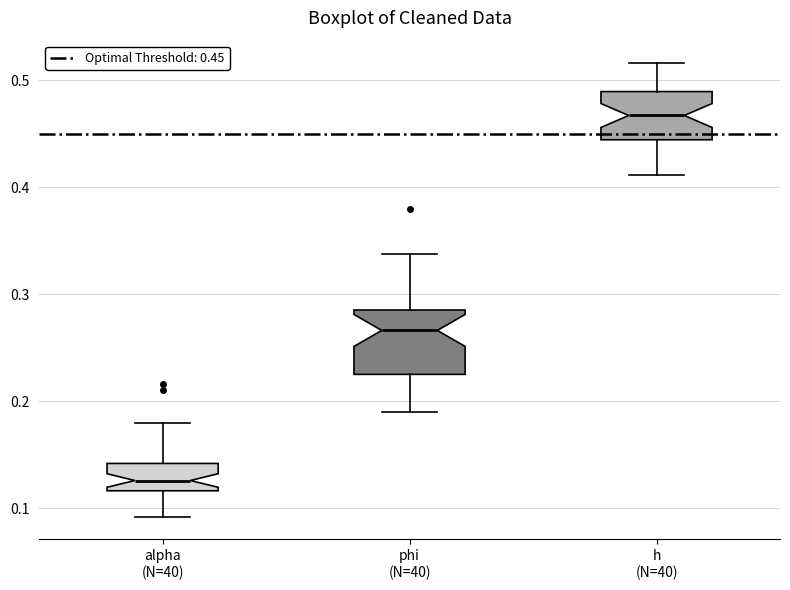

Which box is the tallest, from its lower edge to its upper edge?

phi (N=40)